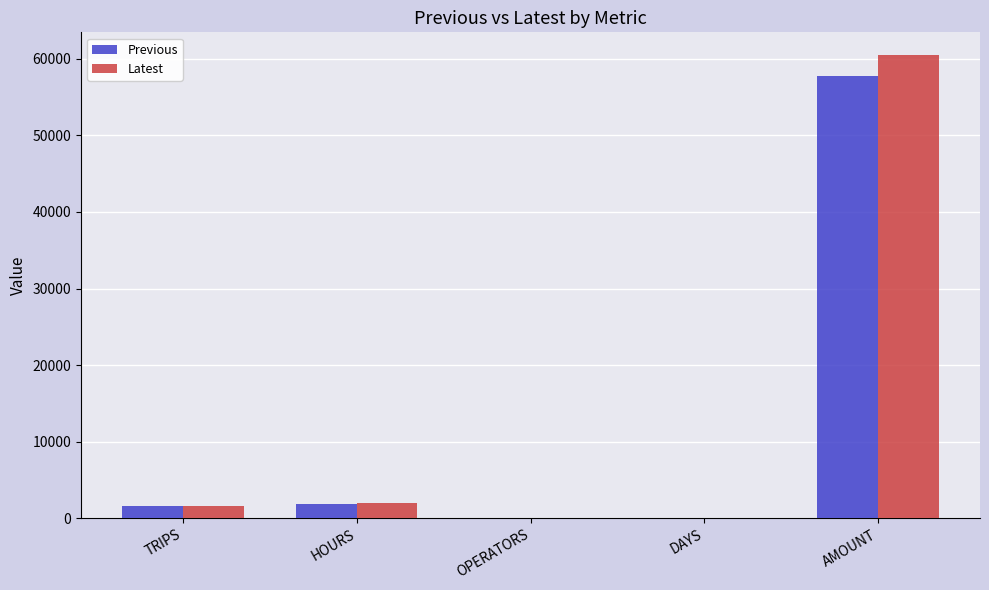

What is the sum of all Latest values?

64063.0